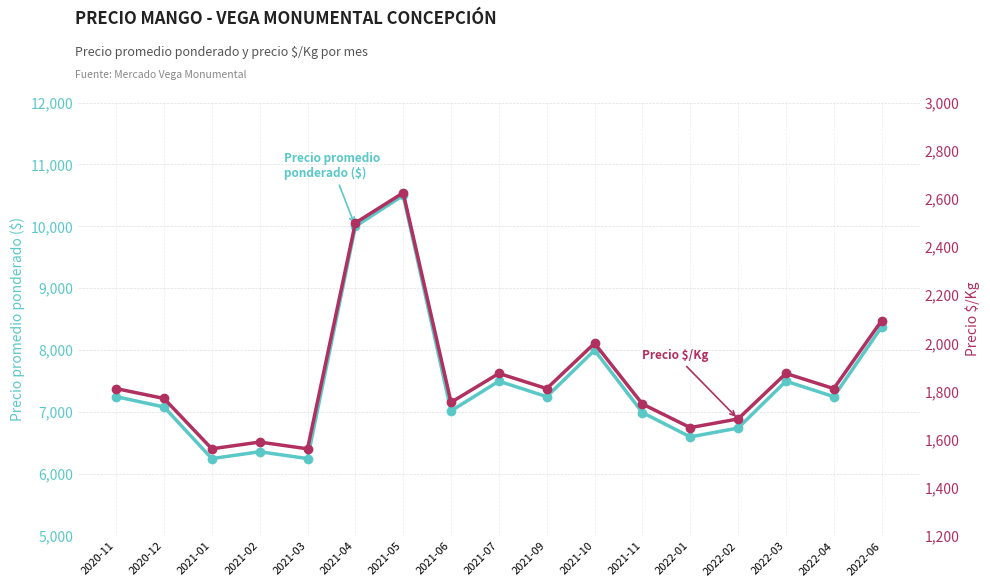

Where is the first local maximum for Precio $/Kg?

2021-02